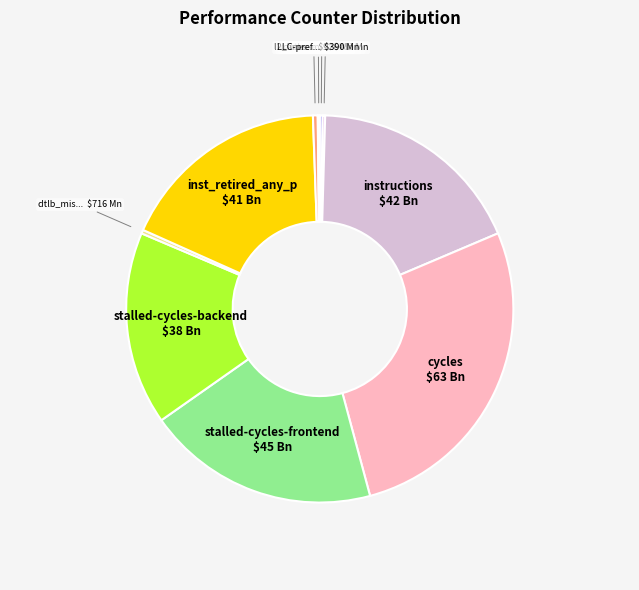

Is there a majority slice in this chart?

No